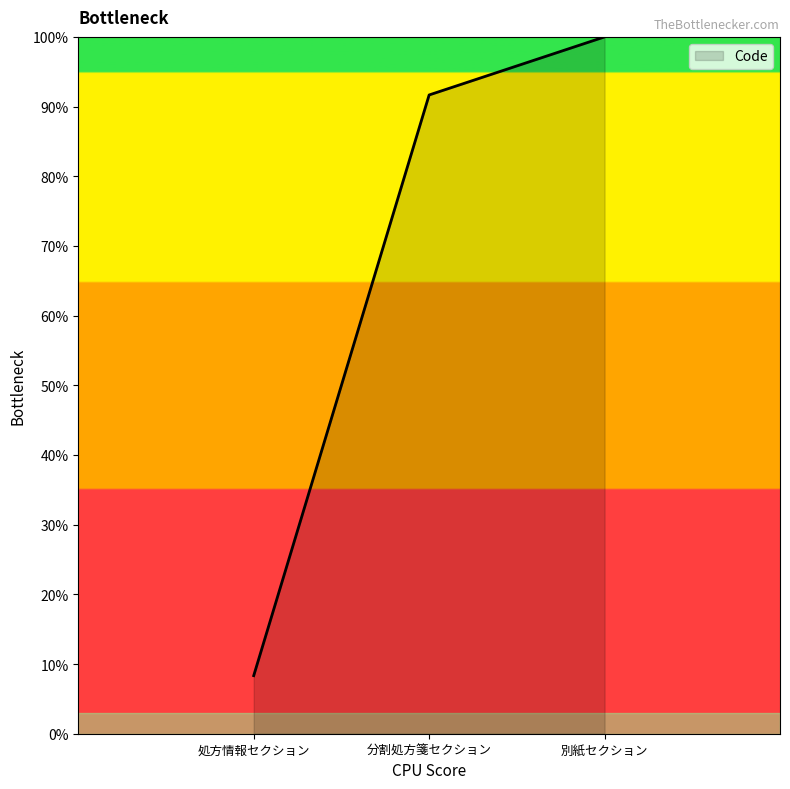

What is the difference between the maximum and minimum values?

91.7